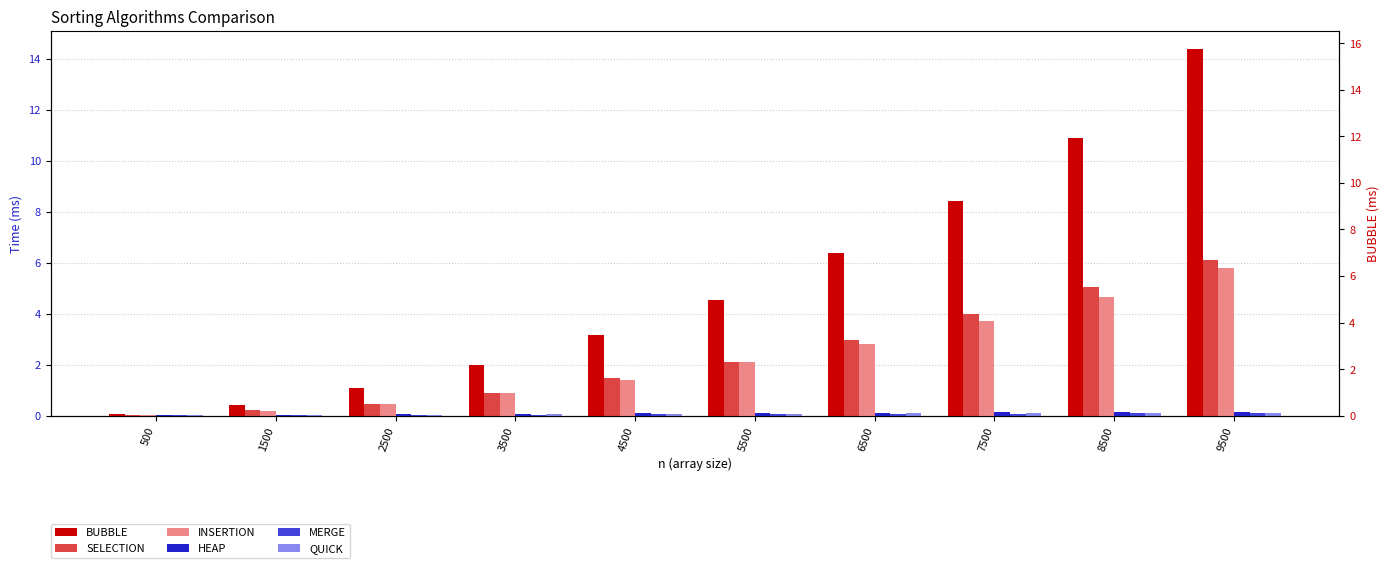

How many bars are there in total?

60